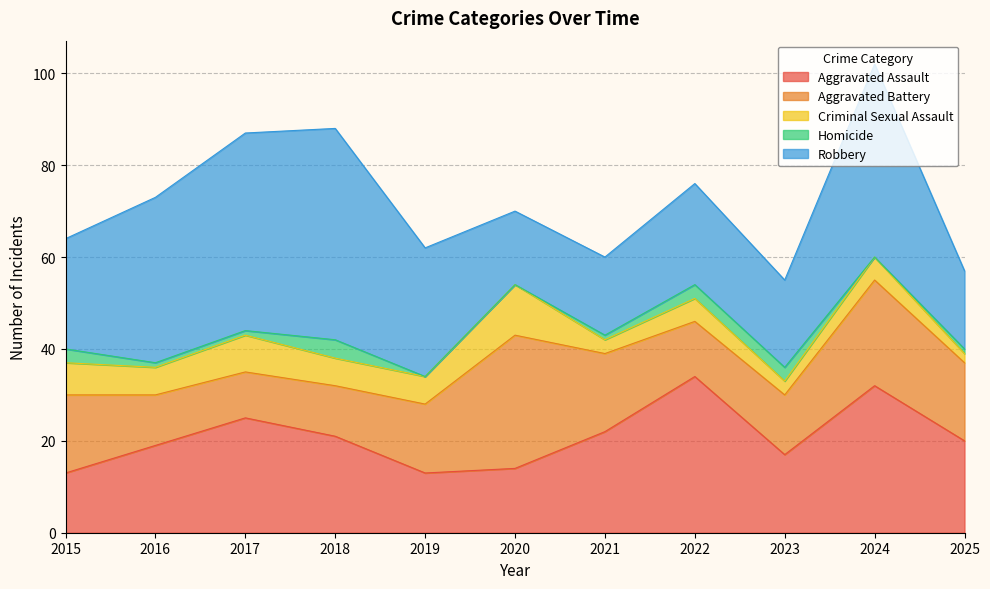

True or false: Criminal Sexual Assault and Aggravated Battery intersect in this chart.

False